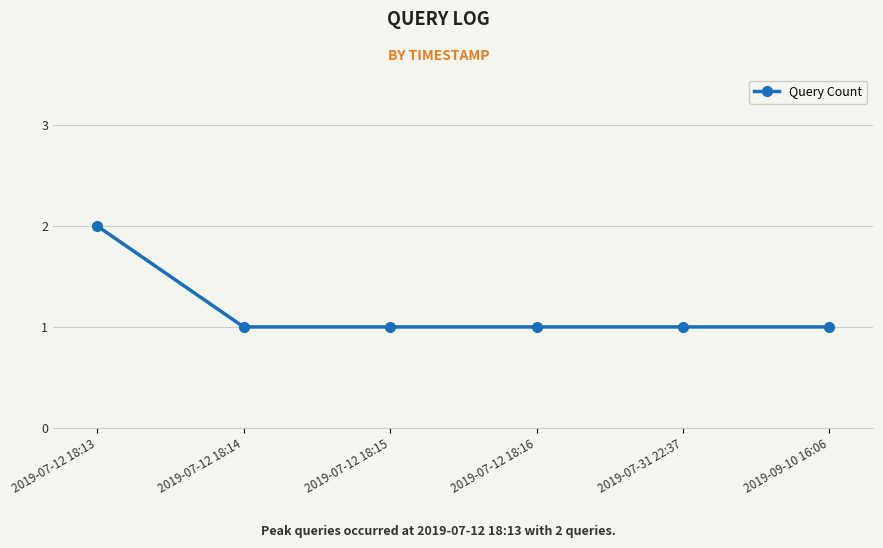

True or false: the data shows 2 at 2019-07-12 18:13.

True